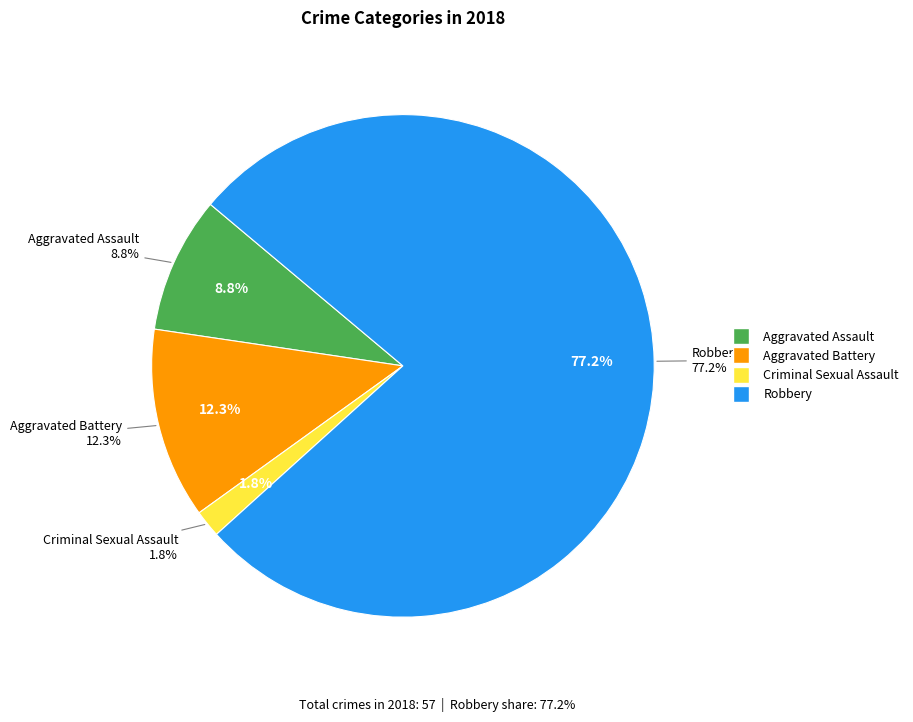

Which category accounts for the majority?

Robbery